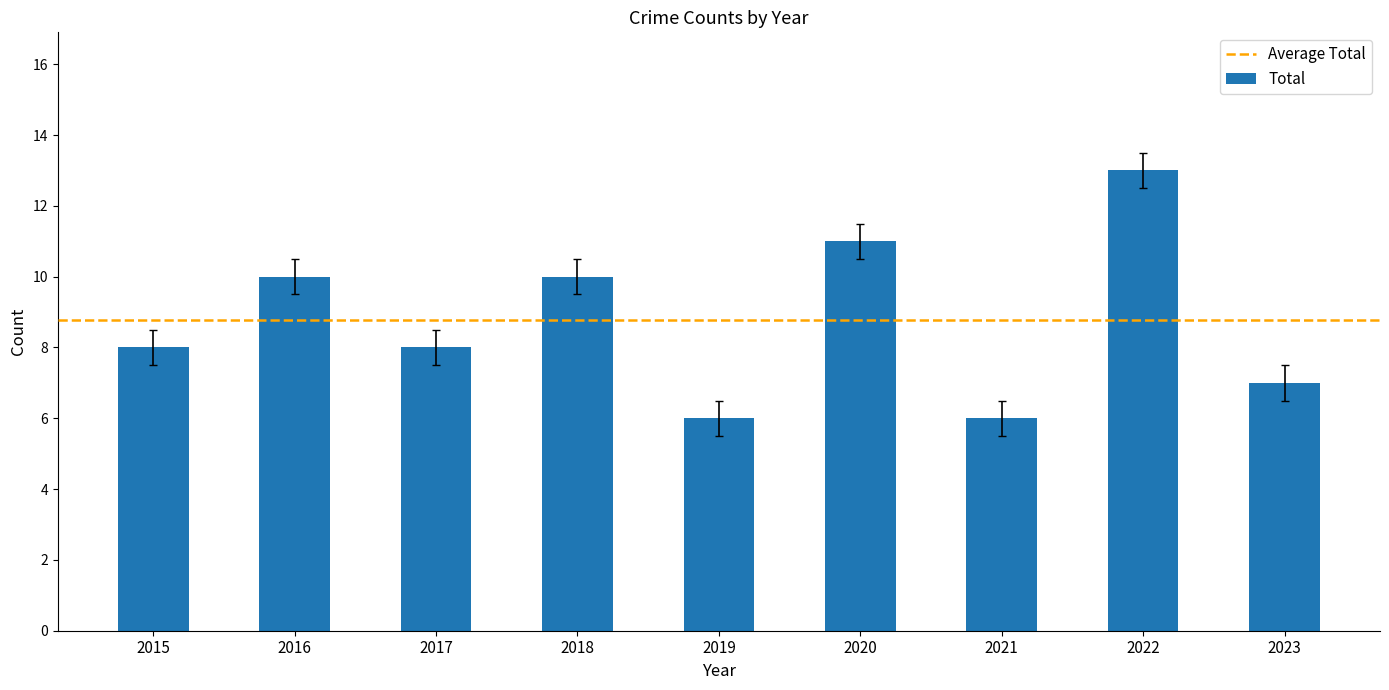

The chart shows a value of 15 at 2018. True or false?

False